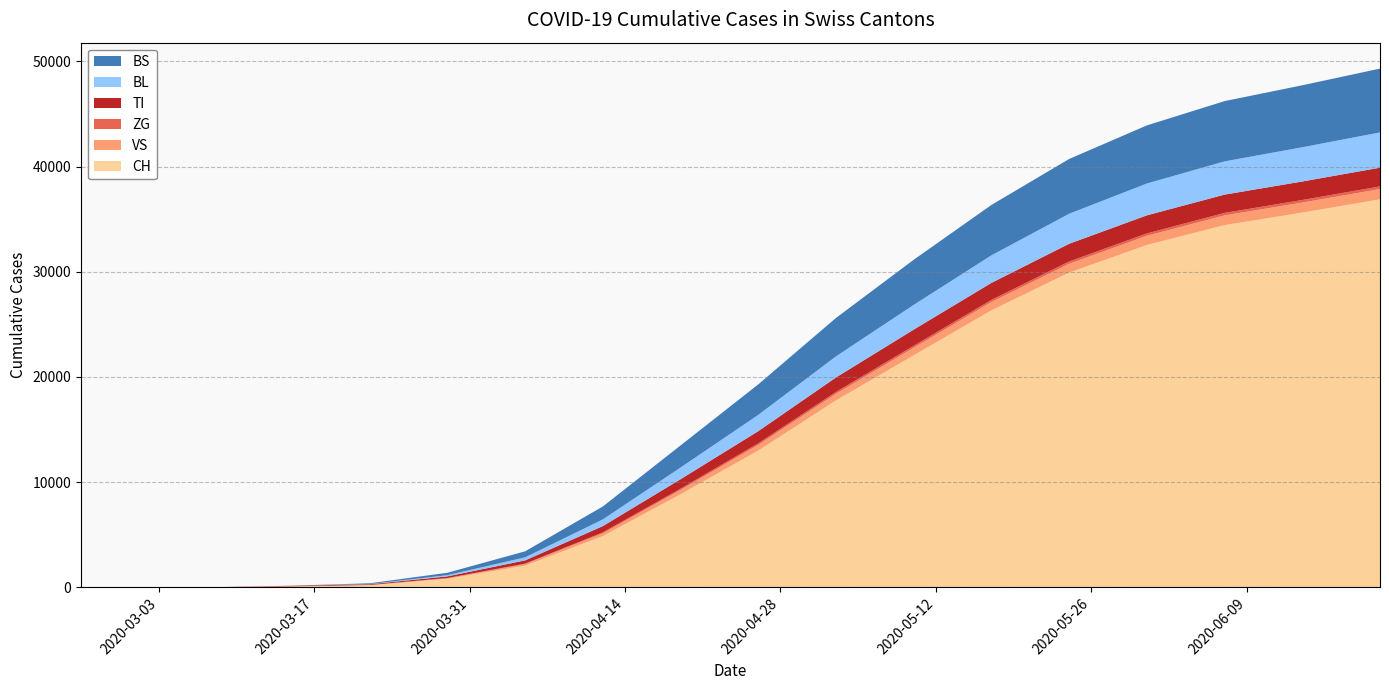

Reading left to right, transcribe all the data shown in this chart.

CH: 2020-02-25=0	2020-03-01=0	2020-03-08=3	2020-03-15=79	2020-03-22=192	2020-03-29=806	2020-04-05=2059	2020-04-12=4867	2020-04-19=8848	2020-04-26=12999	2020-05-03=17768	2020-05-10=22056	2020-05-17=26336	2020-05-24=29922	2020-05-31=32544	2020-06-07=34436	2020-06-14=35626	2020-06-21=36885
VS: 2020-02-25=0	2020-03-01=0	2020-03-08=0	2020-03-15=6	2020-03-22=19	2020-03-29=54	2020-04-05=144	2020-04-12=267	2020-04-19=408	2020-04-26=543	2020-05-03=633	2020-05-10=717	2020-05-17=786	2020-05-24=838	2020-05-31=875	2020-06-07=924	2020-06-14=954	2020-06-21=979
ZG: 2020-02-25=0	2020-03-01=0	2020-03-08=0	2020-03-15=0	2020-03-22=5	2020-03-29=21	2020-04-05=45	2020-04-12=86	2020-04-19=117	2020-04-26=141	2020-05-03=168	2020-05-10=188	2020-05-17=201	2020-05-24=218	2020-05-31=226	2020-06-07=236	2020-06-14=244	2020-06-21=252
TI: 2020-02-25=0	2020-03-01=0	2020-03-08=0	2020-03-15=61	2020-03-22=70	2020-03-29=155	2020-04-05=309	2020-04-12=594	2020-04-19=900	2020-04-26=1160	2020-05-03=1380	2020-05-10=1538	2020-05-17=1619	2020-05-24=1682	2020-05-31=1719	2020-06-07=1739	2020-06-14=1759	2020-06-21=1780
BL: 2020-02-25=0	2020-03-01=0	2020-03-08=2	2020-03-15=5	2020-03-22=21	2020-03-29=115	2020-04-05=288	2020-04-12=638	2020-04-19=1112	2020-04-26=1550	2020-05-03=2005	2020-05-10=2352	2020-05-17=2620	2020-05-24=2855	2020-05-31=3027	2020-06-07=3161	2020-06-14=3254	2020-06-21=3353
BS: 2020-02-25=0	2020-03-01=0	2020-03-08=4	2020-03-15=0	2020-03-22=73	2020-03-29=228	2020-04-05=572	2020-04-12=1229	2020-04-19=2102	2020-04-26=2898	2020-05-03=3654	2020-05-10=4289	2020-05-17=4791	2020-05-24=5209	2020-05-31=5525	2020-06-07=5730	2020-06-14=5894	2020-06-21=6068